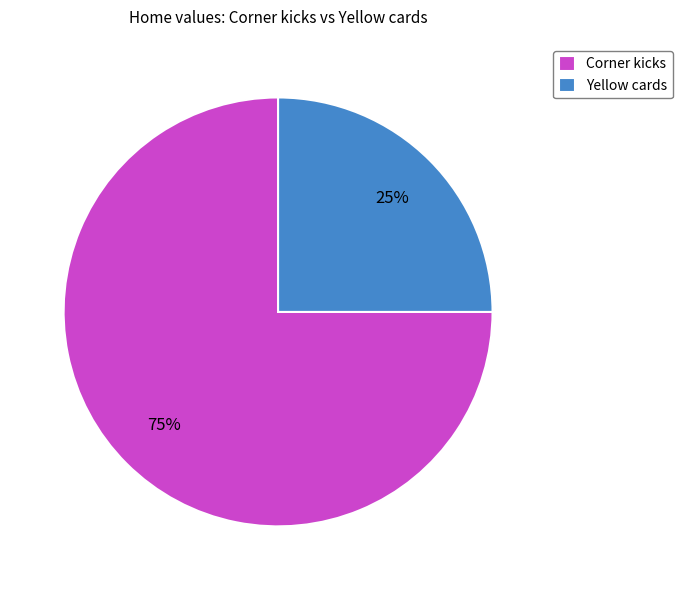

True or false: Yellow cards accounts for 34% of the total.

False